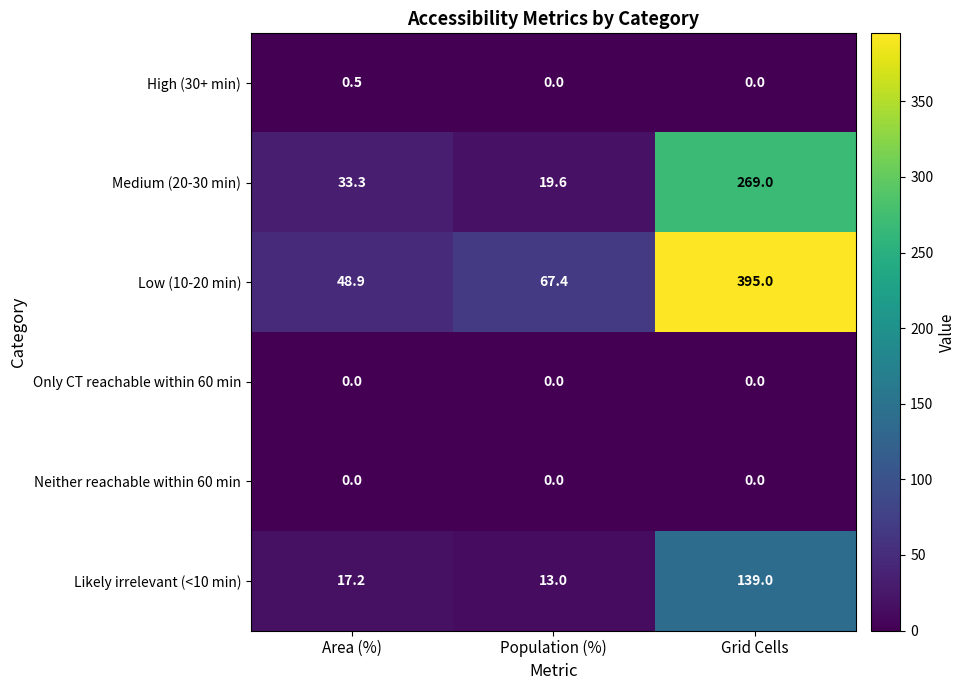

Reading left to right, what are all the values shown in this chart?

High (30+ min): 0.5	0.0	0.0
Medium (20-30 min): 33.3	19.6	269.0
Low (10-20 min): 48.9	67.4	395.0
Only CT reachable within 60 min: 0.0	0.0	0.0
Neither reachable within 60 min: 0.0	0.0	0.0
Likely irrelevant (<10 min): 17.2	13.0	139.0